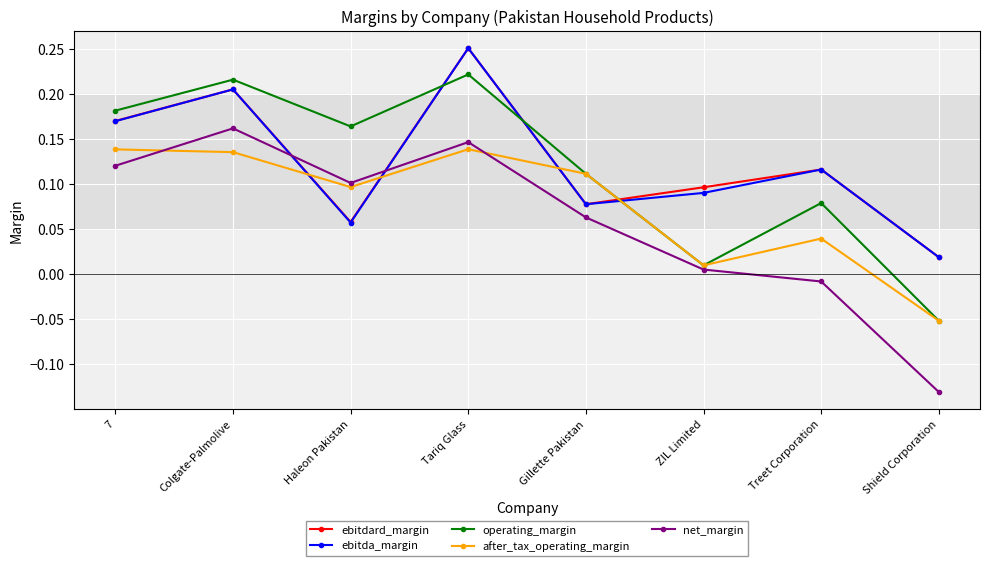

What is the sum of all operating_margin values?

0.9